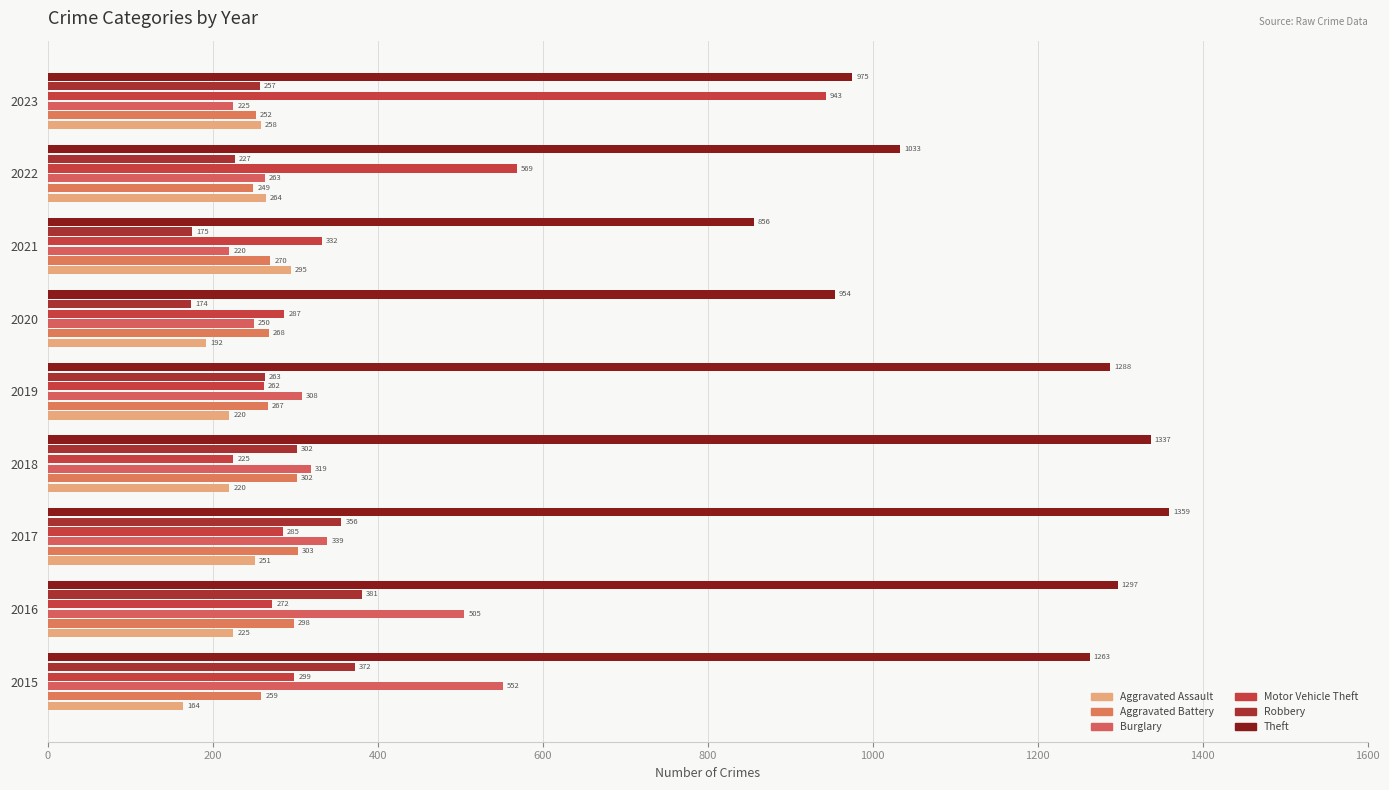

How many values in the Aggravated Battery series are below 268?

4